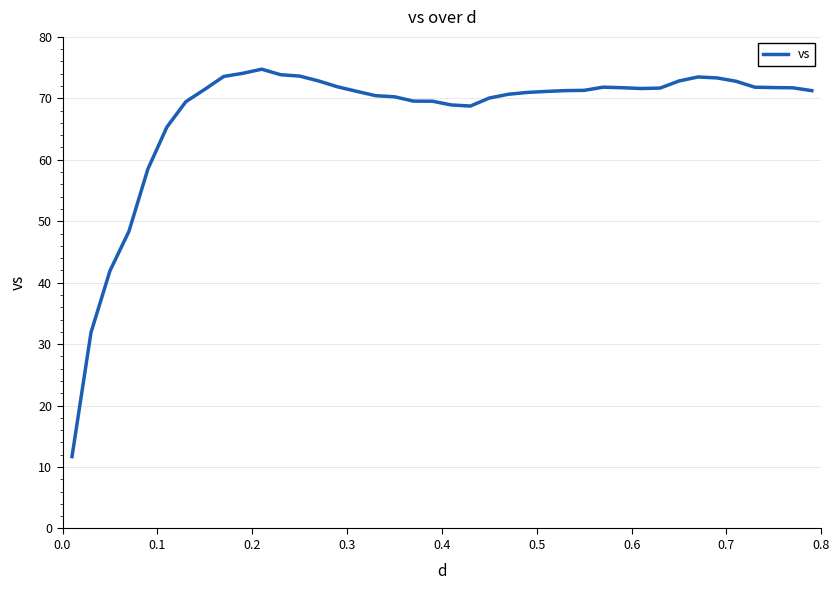

What is the greatest value displayed?

74.7